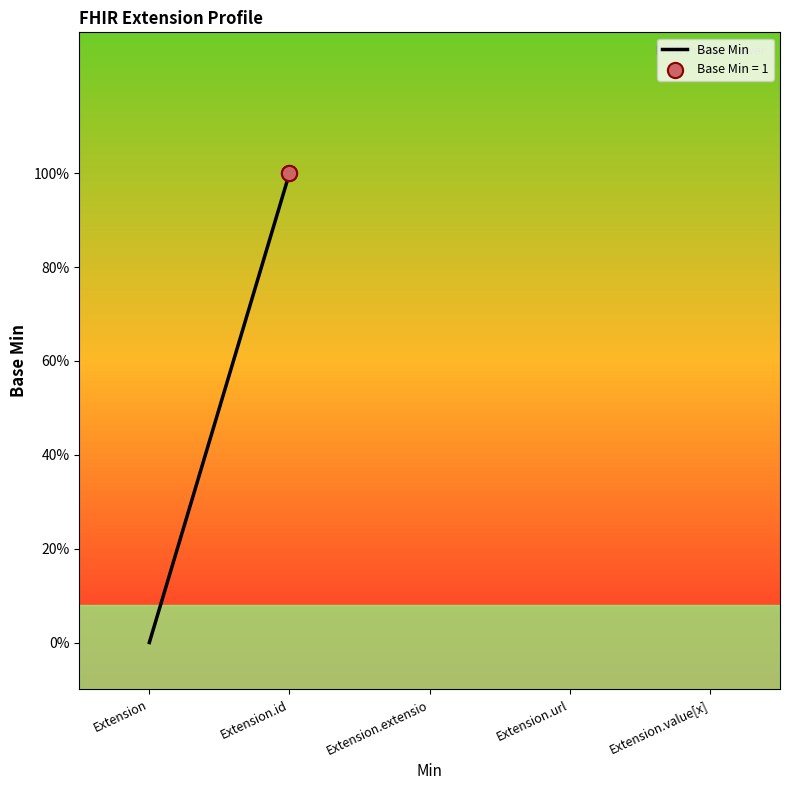

Between Extension.id and Extension.extensio, which is larger?

Extension.id